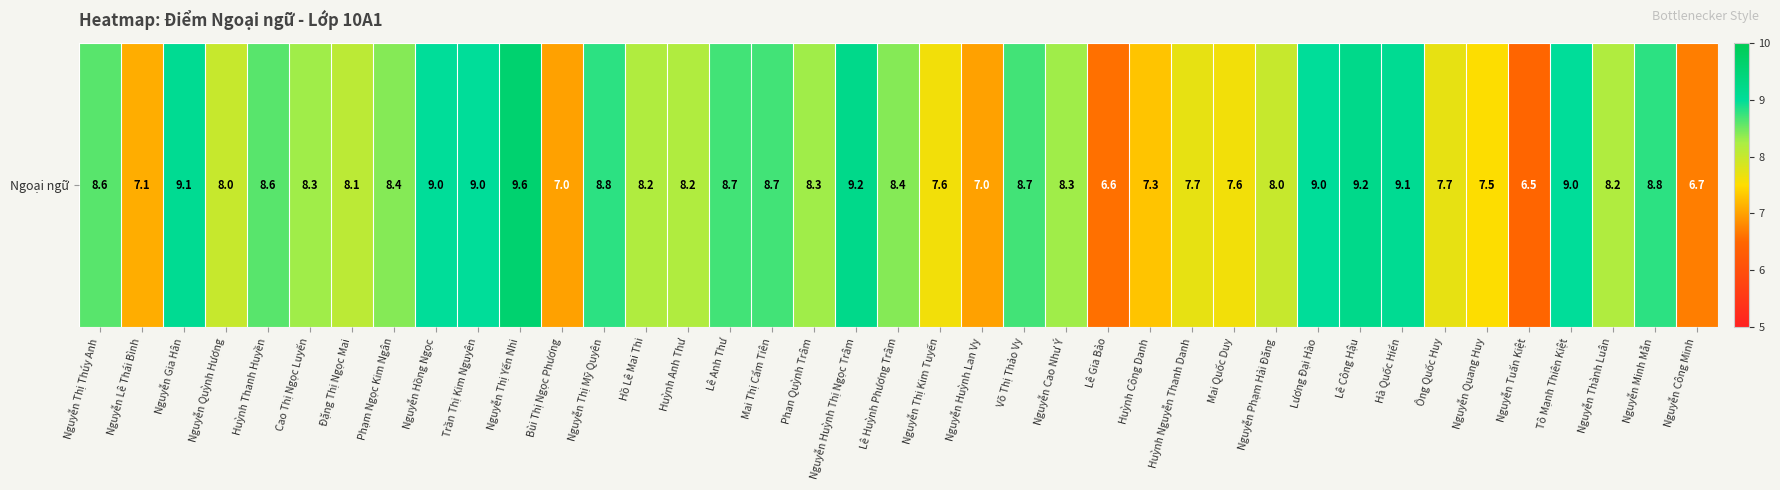

Approximately how many times larger is the value at Võ Thị Thảo Vy compared to Trần Thị Kim Nguyên?

1.0